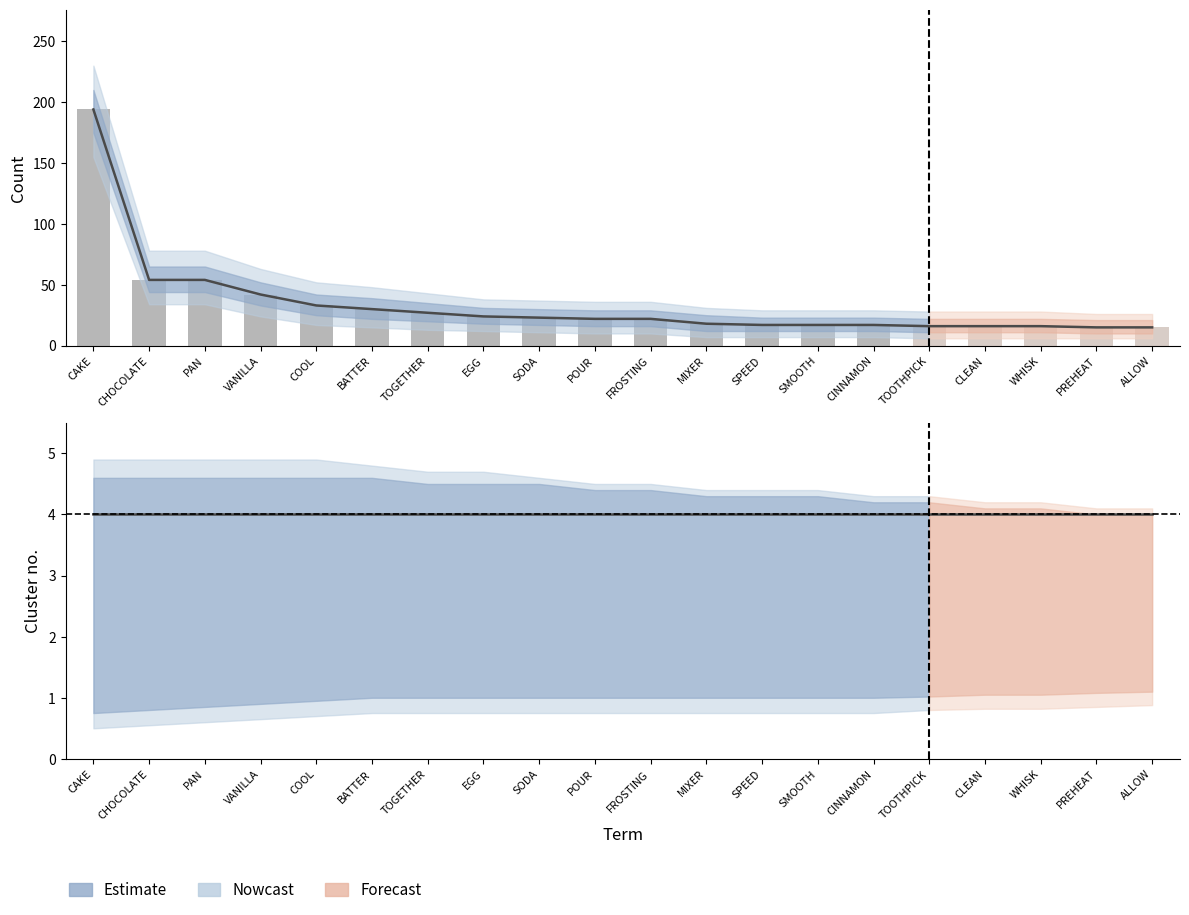

Rank the series by their maximum value, from lowest to highest.

Cluster, Count